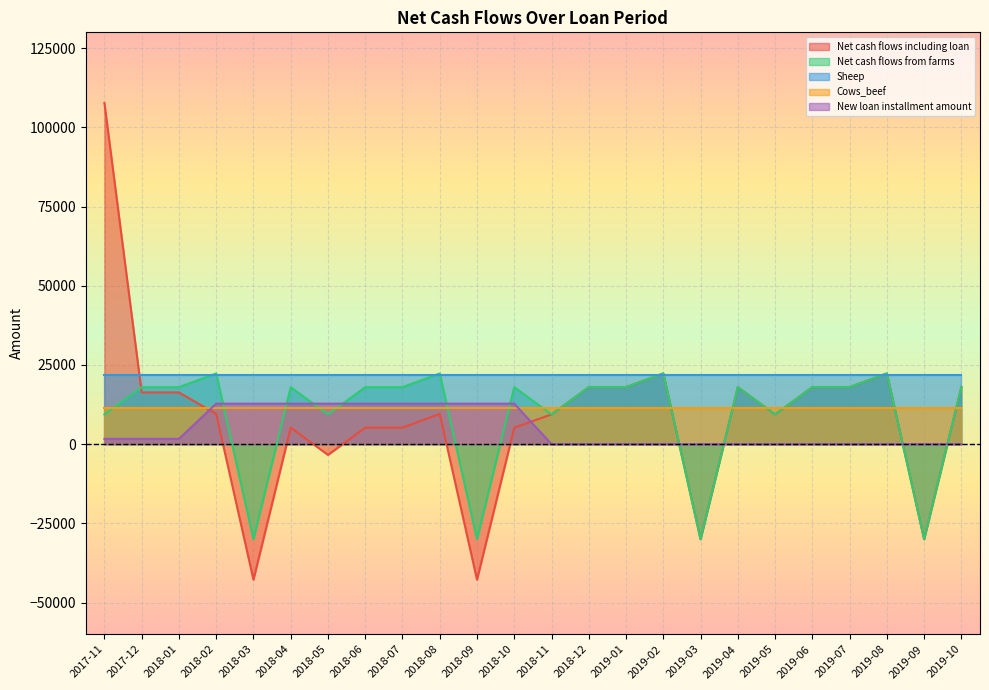

Where does the New loan installment amount series first go above 1666?

2017-11